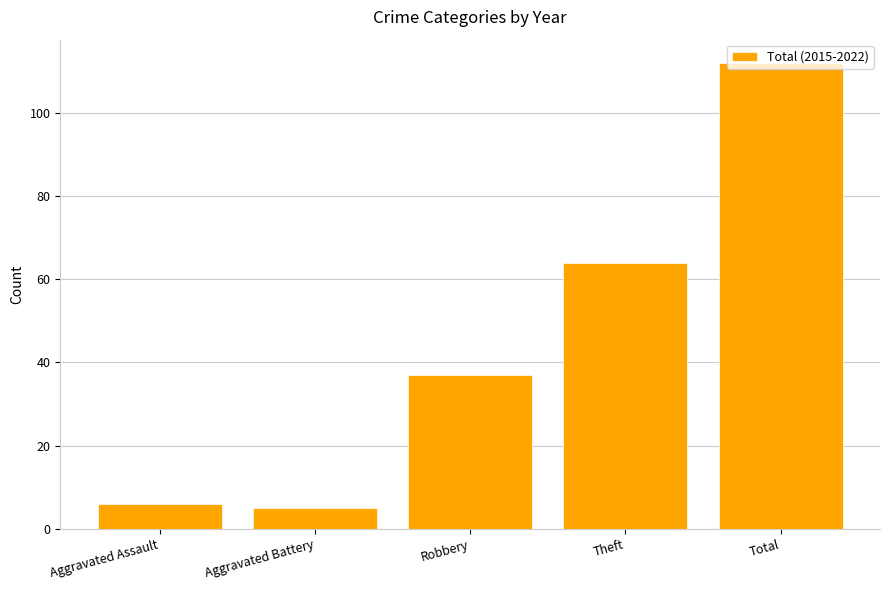

List the labels in order of value, largest first.

Total, Theft, Robbery, Aggravated Assault, Aggravated Battery